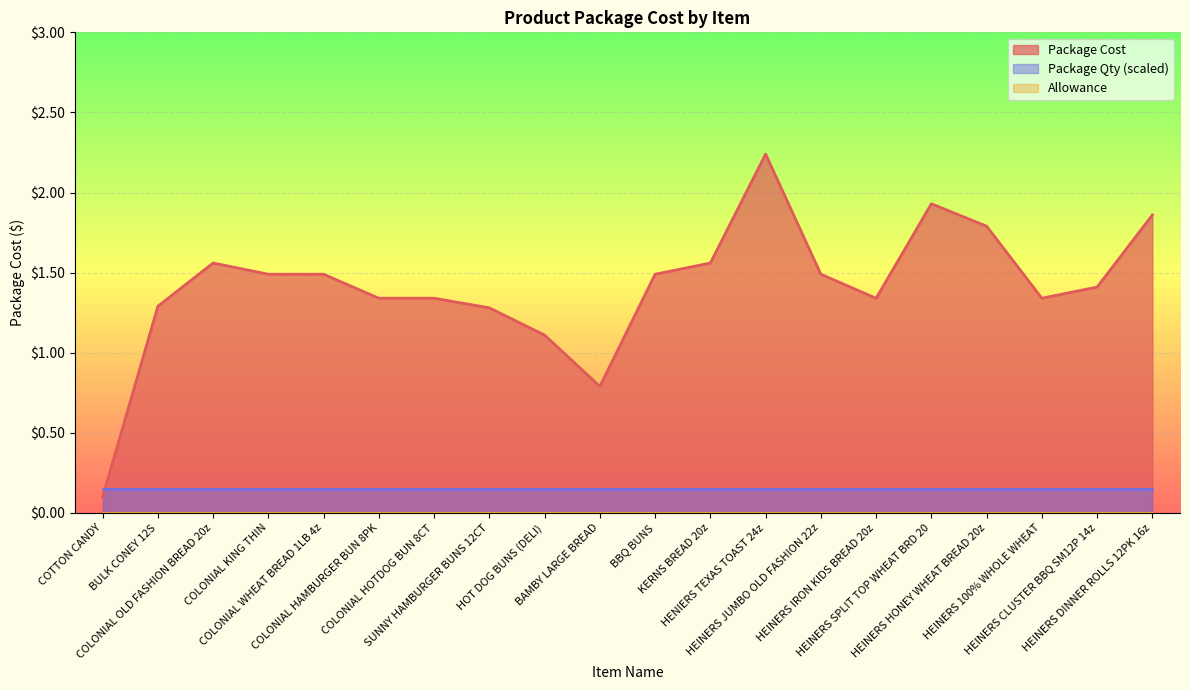

True or false: Allowance and Package Cost cross at least once.

False